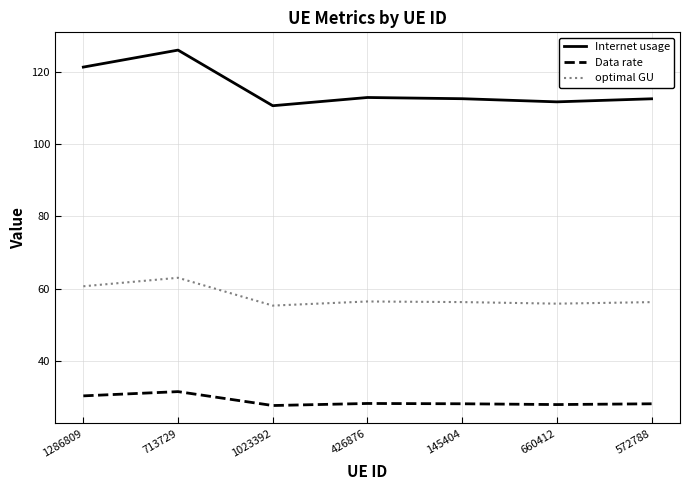

At which category does the chart reach its peak across all series?

713729